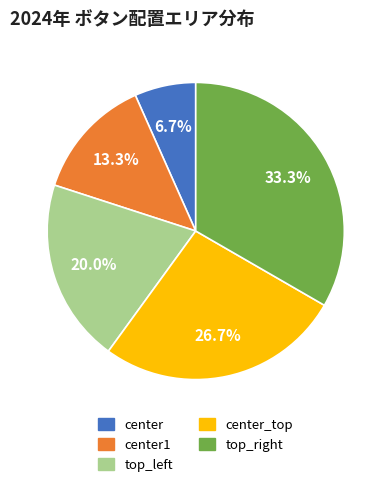

Is there any slice that represents more than half of the pie?

No